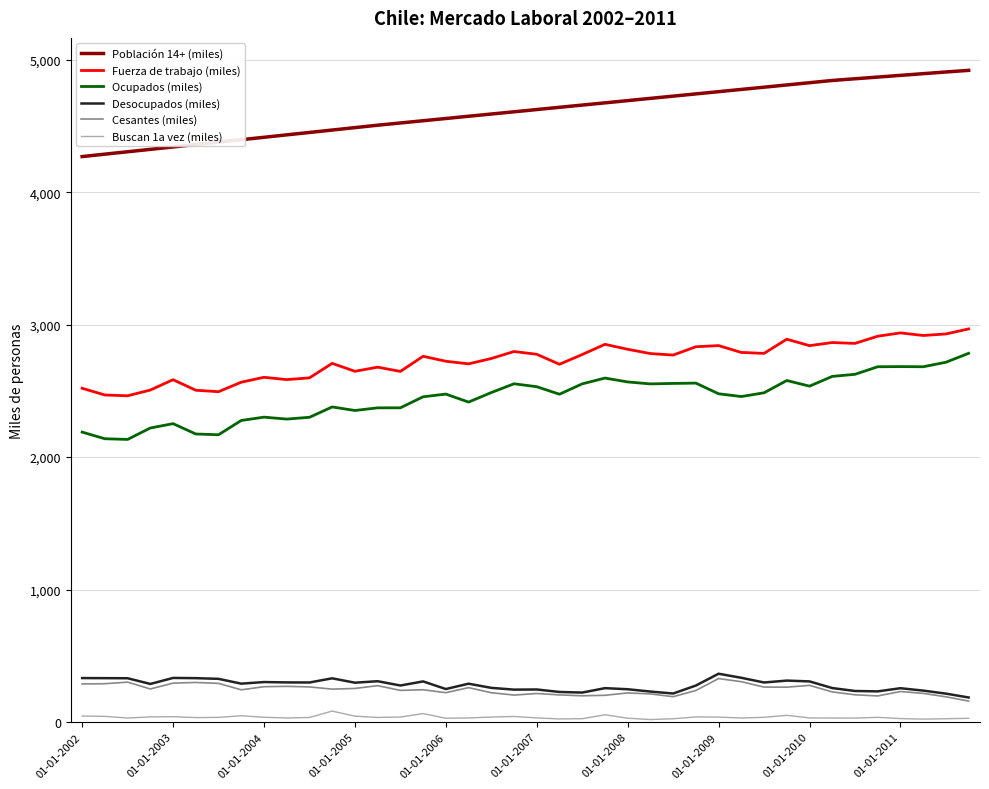

What is the difference between the second highest and second lowest values in the Desocupados (miles) series?

119.5